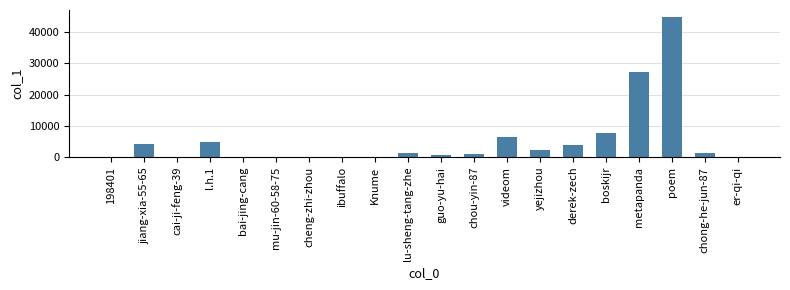

The value at l.h.1 is 4947. True or false?

True